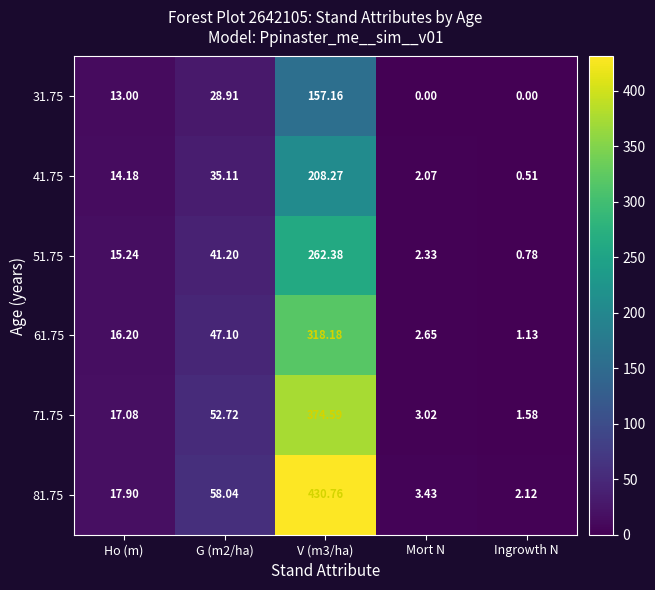

Where does the 61.75 series first go above 16?

Ho (m)